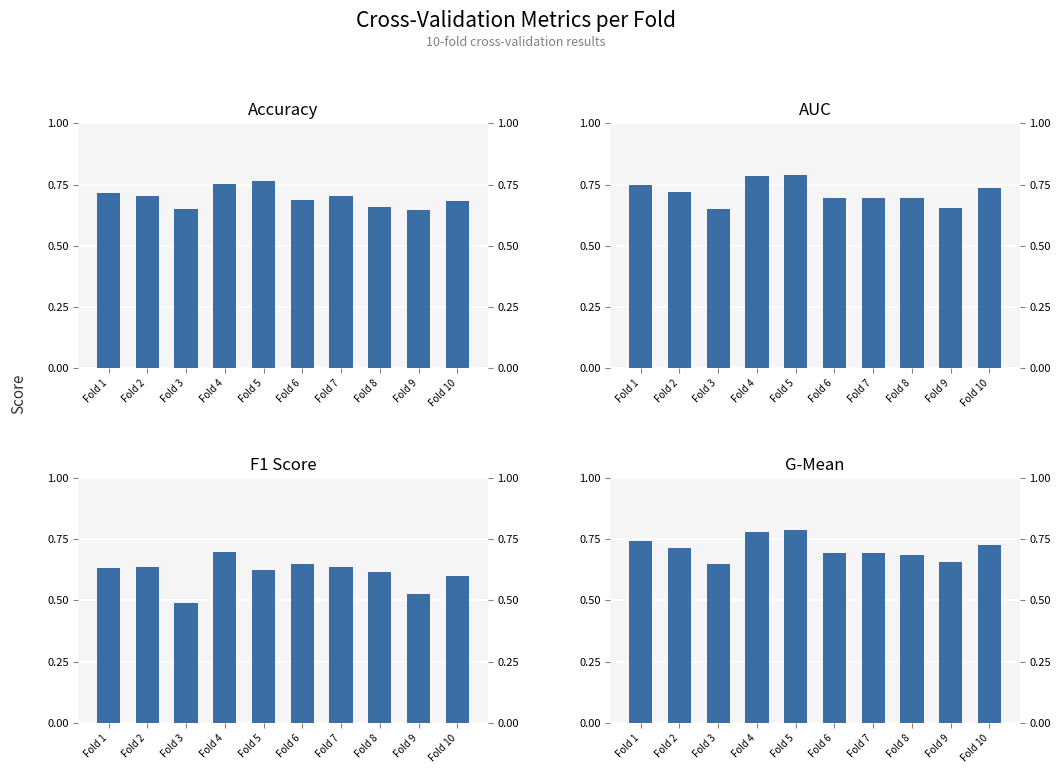

What is the spread (max minus min) of values at Fold 5?

0.2